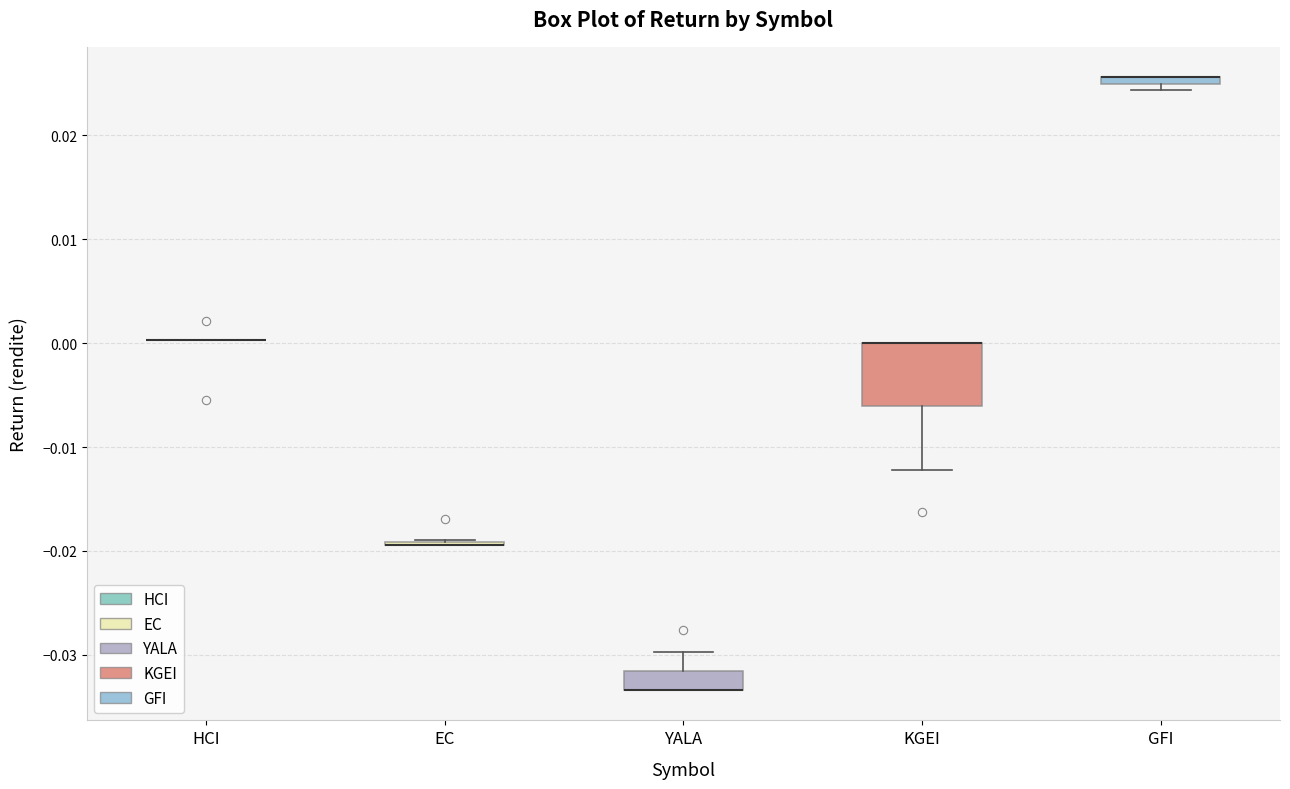

Where is the upper edge of the box for KGEI on the y-axis? The values are not printed on the chart, so give them approximately, as read against the axis.

0.000